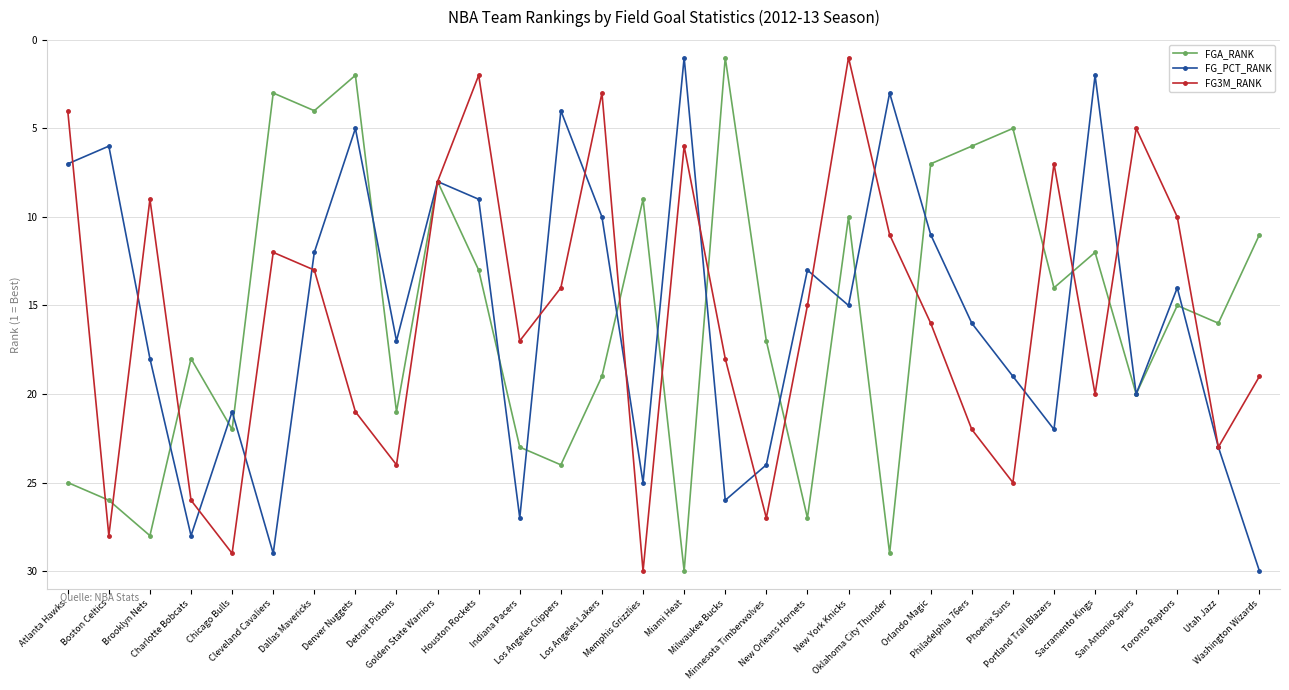

What is the sum of the FGA_RANK values at Indiana Pacers and Minnesota Timberwolves?

40